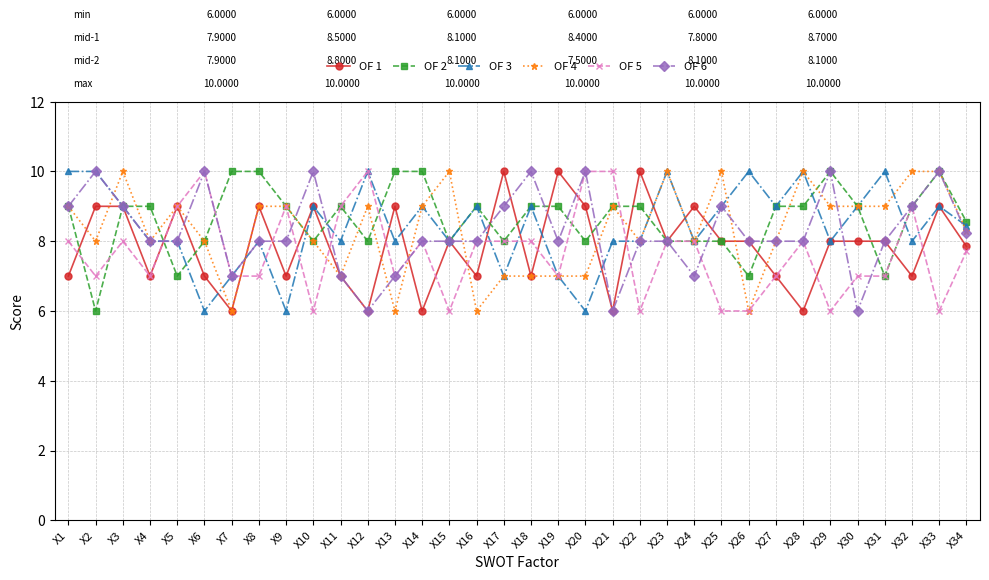

What is the minimum value for OF 3?

6.0